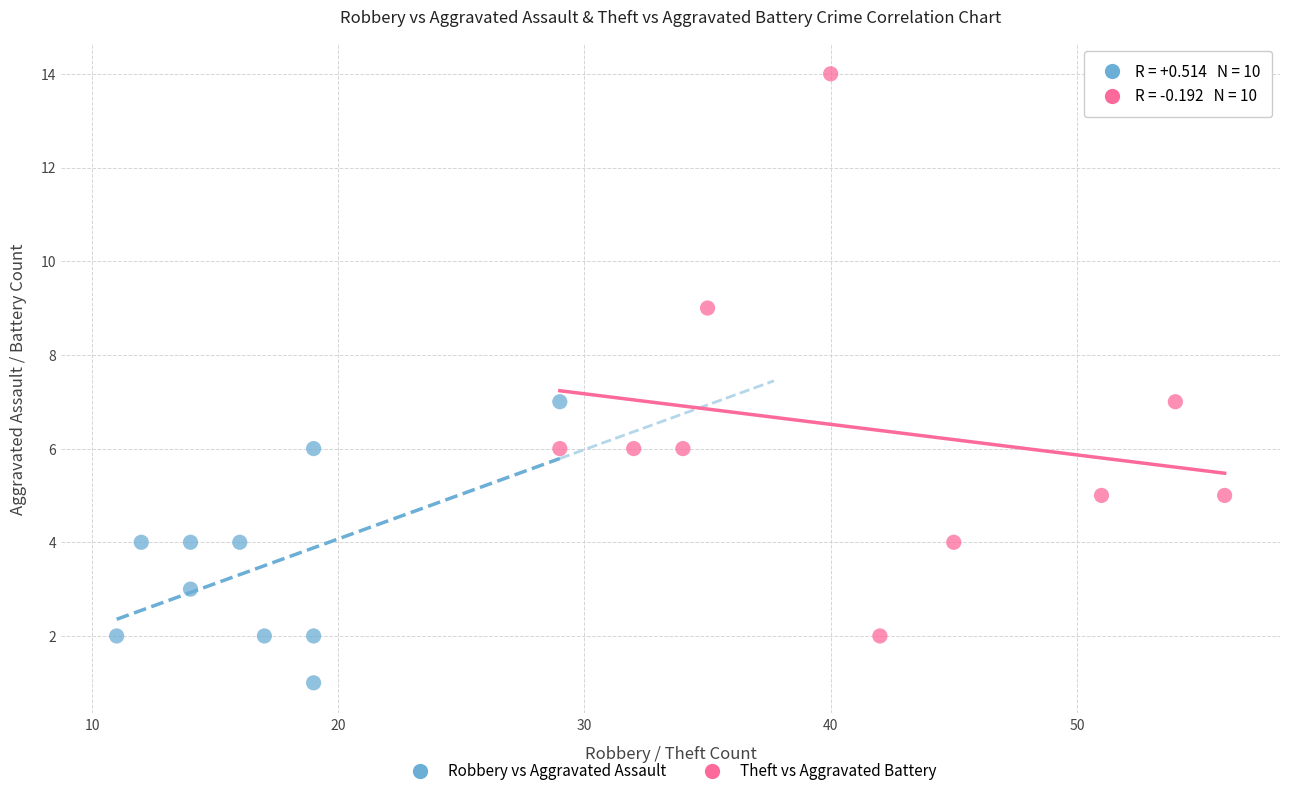

Which series contains the highest Y value?

Theft vs Aggravated Battery